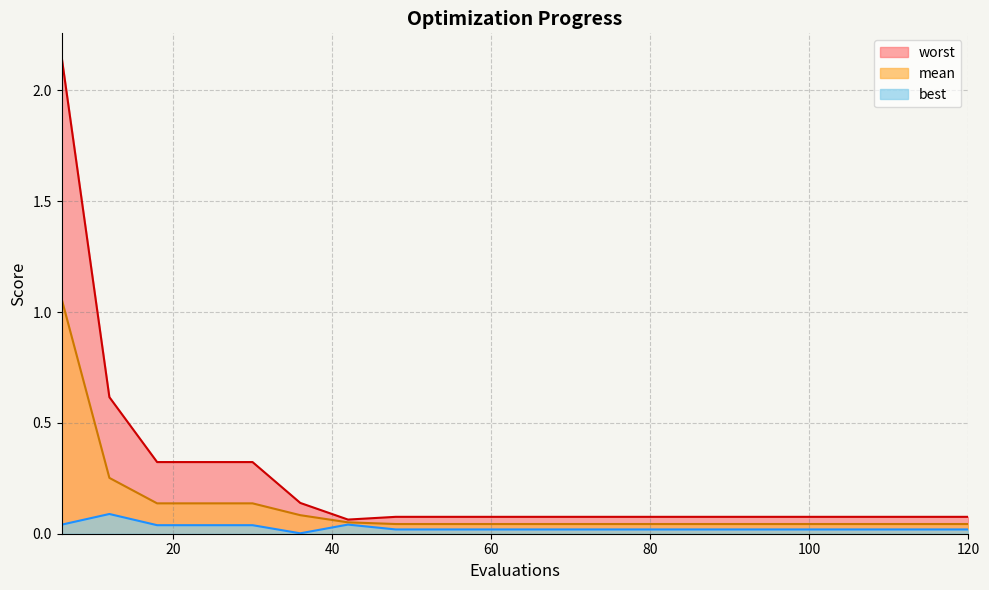

True or false: best and worst intersect in this chart.

False